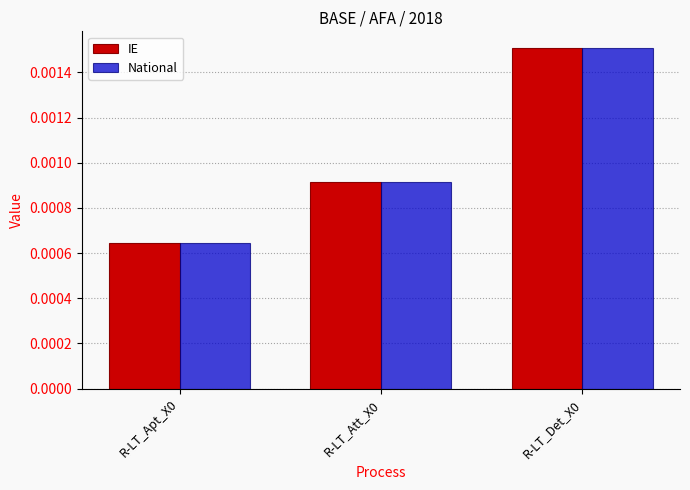

At how many categories does at least one series exceed 0?

3